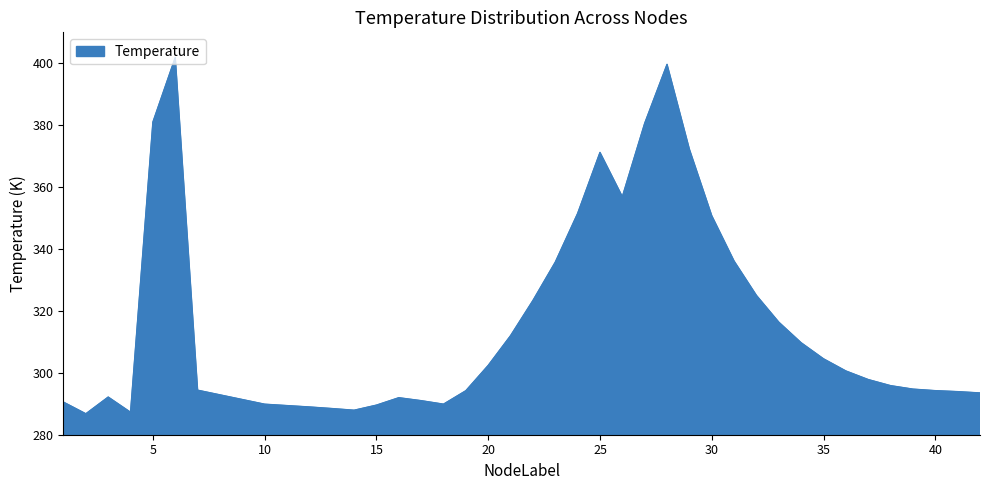

What is the smallest value displayed?

286.8